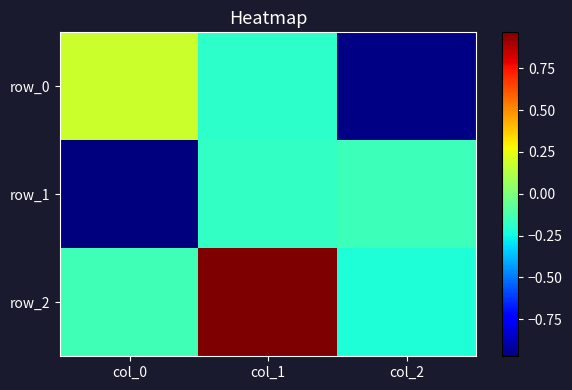

What is the lowest value of the row_0 series?

-1.0